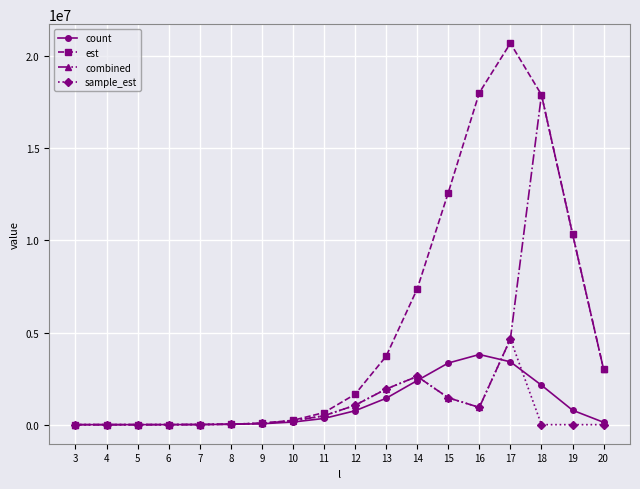

What is the maximum value for combined?

17903221.6